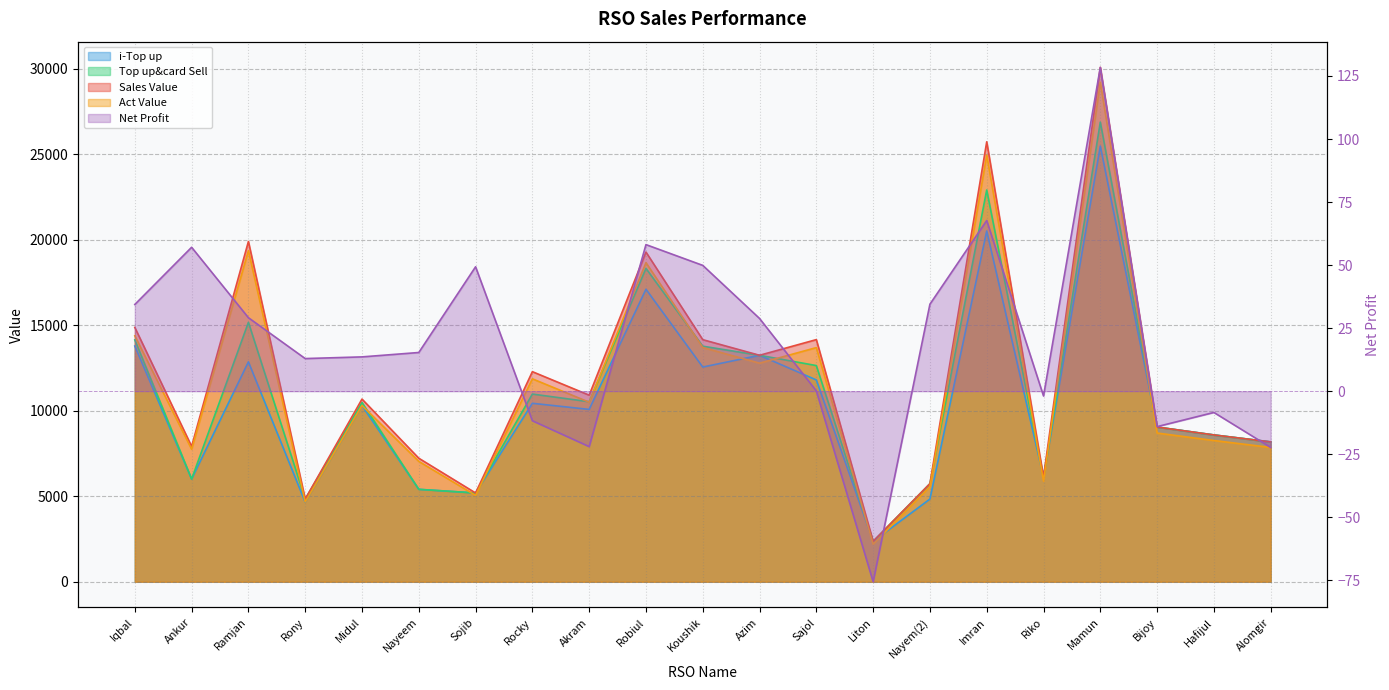

What is the minimum value shown in the chart?

-75.6